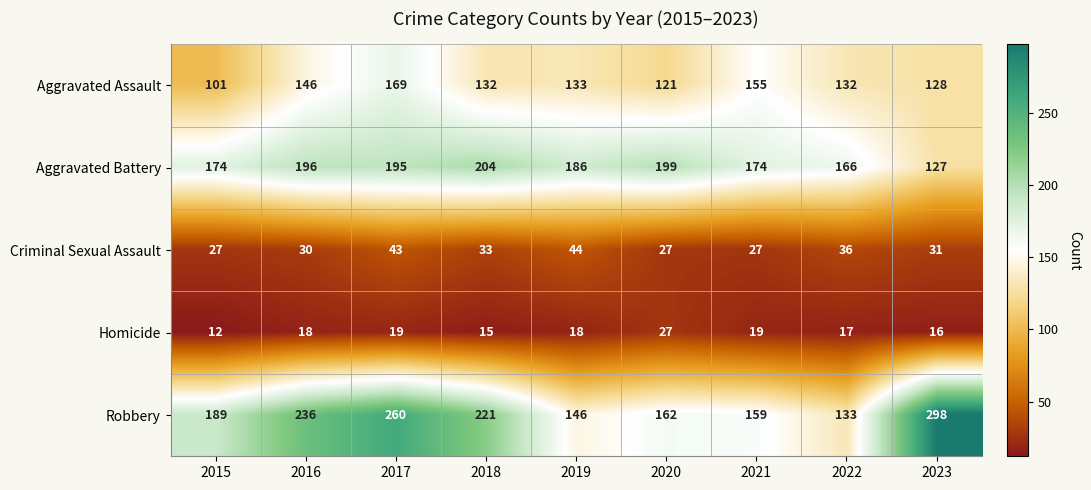

Rank the series at 2021 from lowest to highest value.

Homicide, Criminal Sexual Assault, Aggravated Assault, Robbery, Aggravated Battery